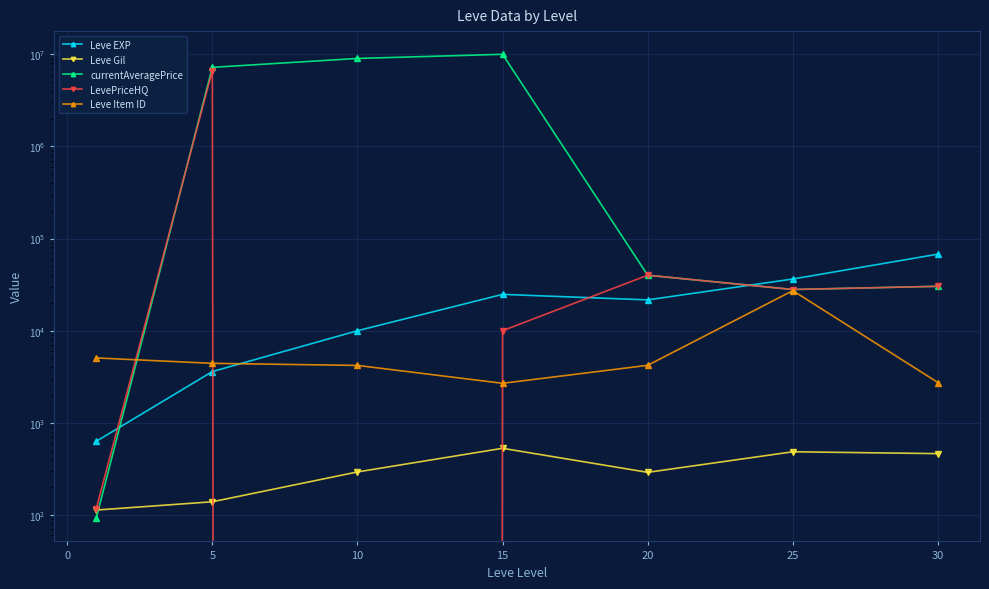

What is the value of the Leve Gil point at the 6th from the left?

485.0